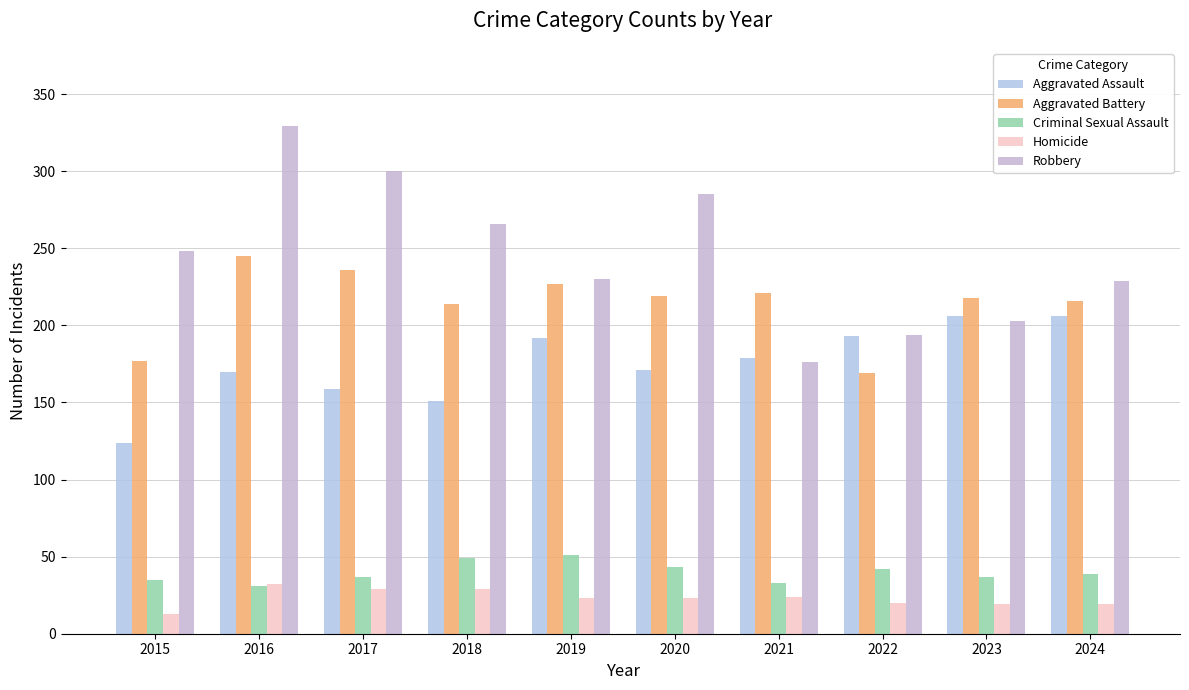

Where does the Criminal Sexual Assault series first go above 39?

2018